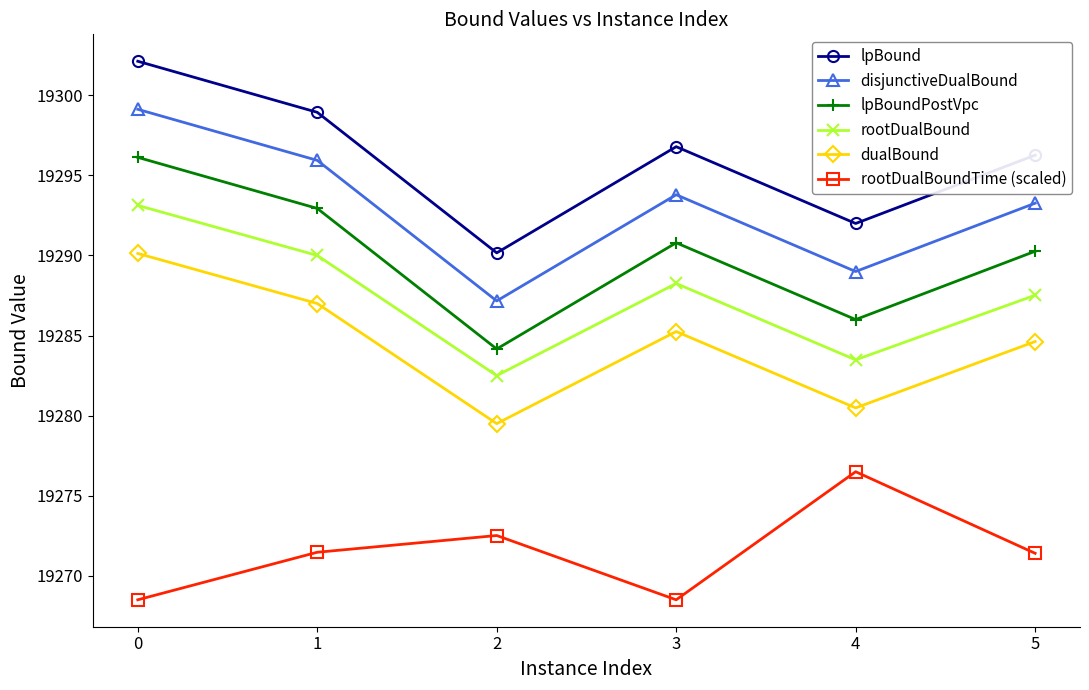

True or false: rootDualBoundTime (scaled) and lpBoundPostVpc cross at least once.

False